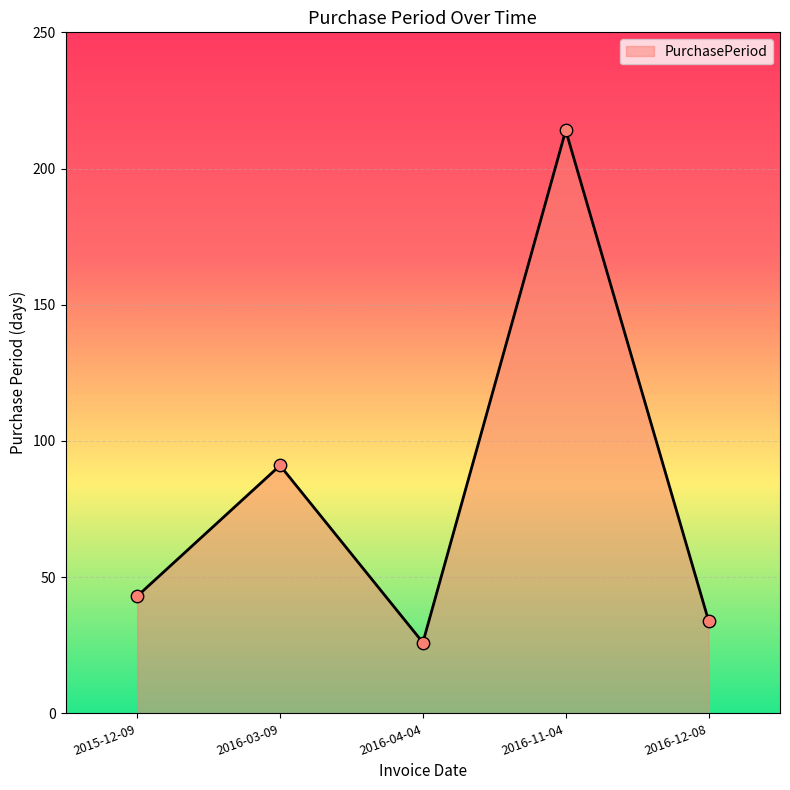

What is the ratio of the value at 2016-12-08 to the value at 2016-03-09?

0.4